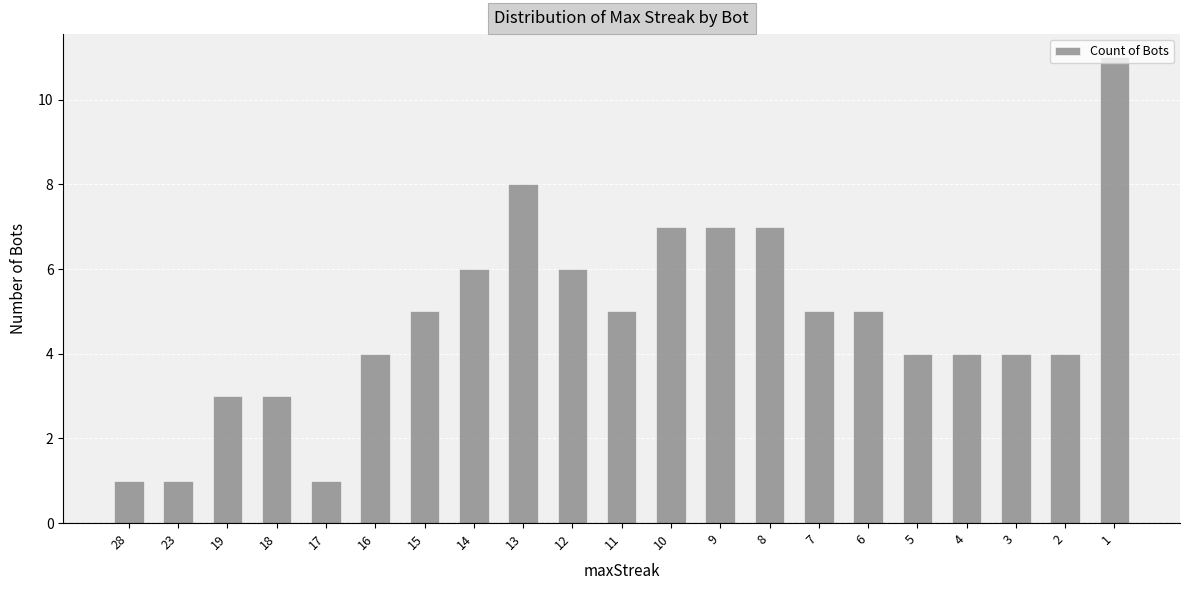

What is the value of the 16th bar from the left?

5